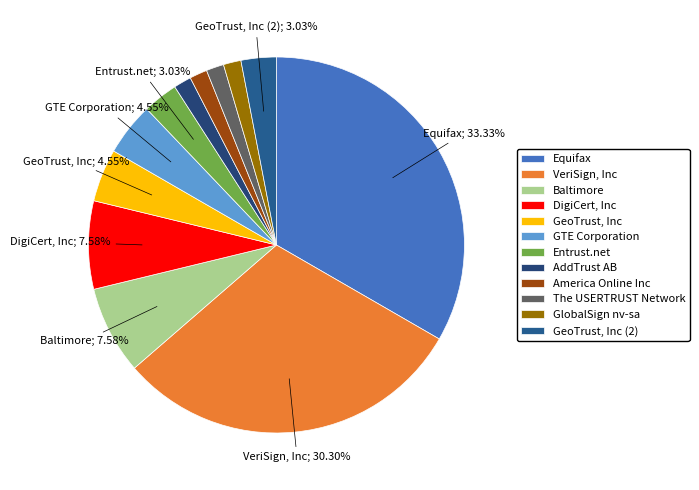

Count the number of slices in the pie.

12